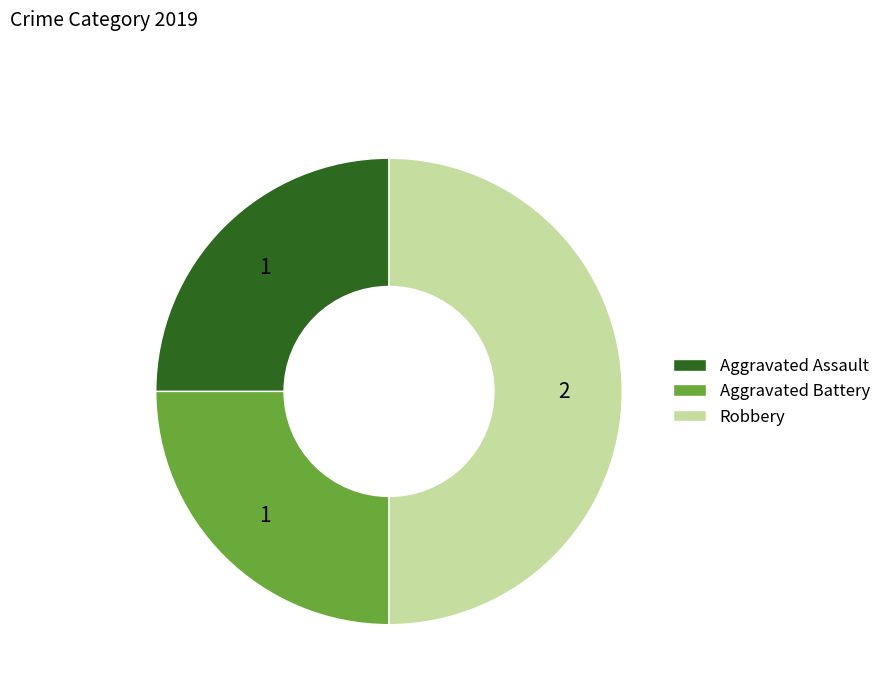

Which slice is the largest?

Robbery